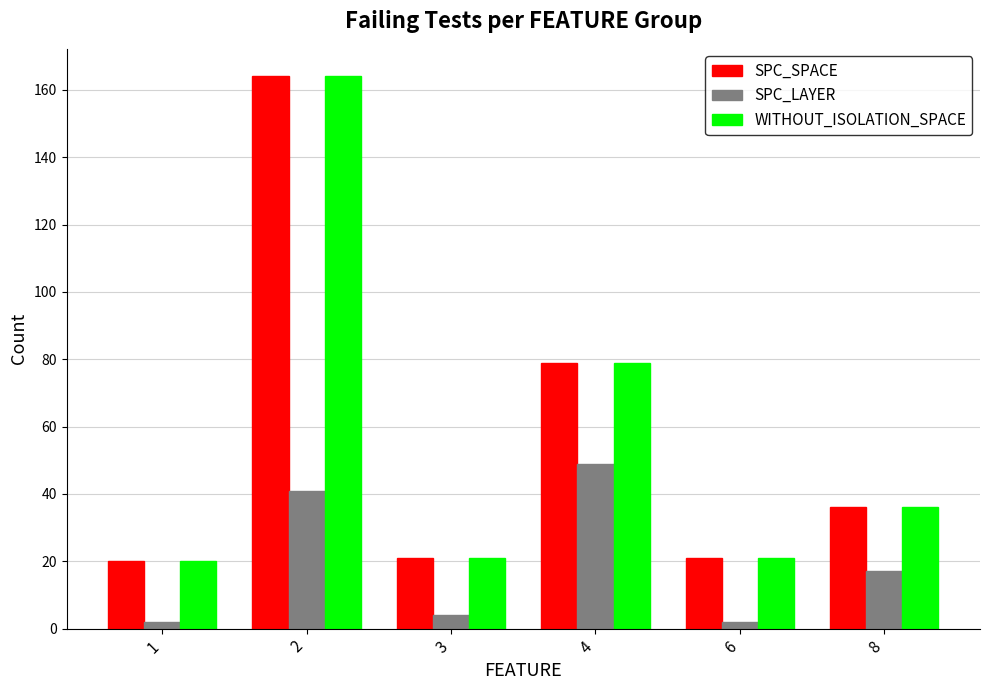

What is the total value across all series at 2?

369